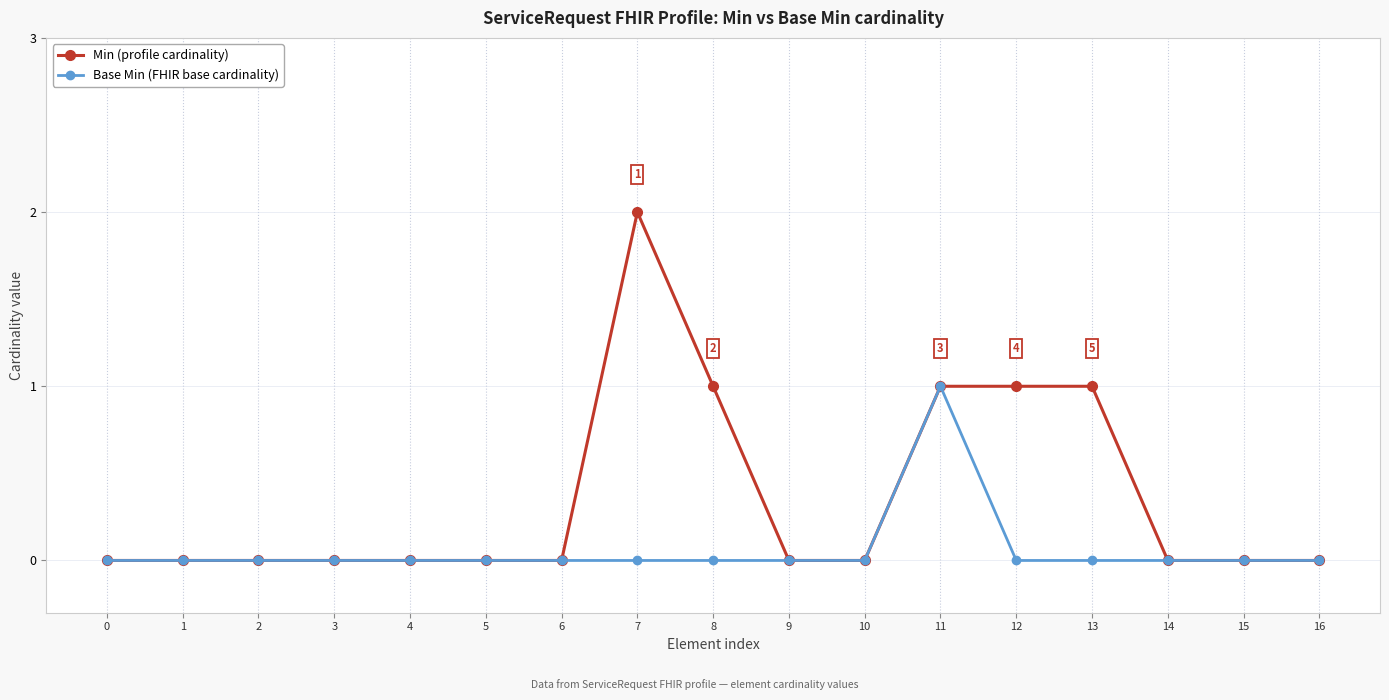

At which category does the chart reach its peak across all series?

7